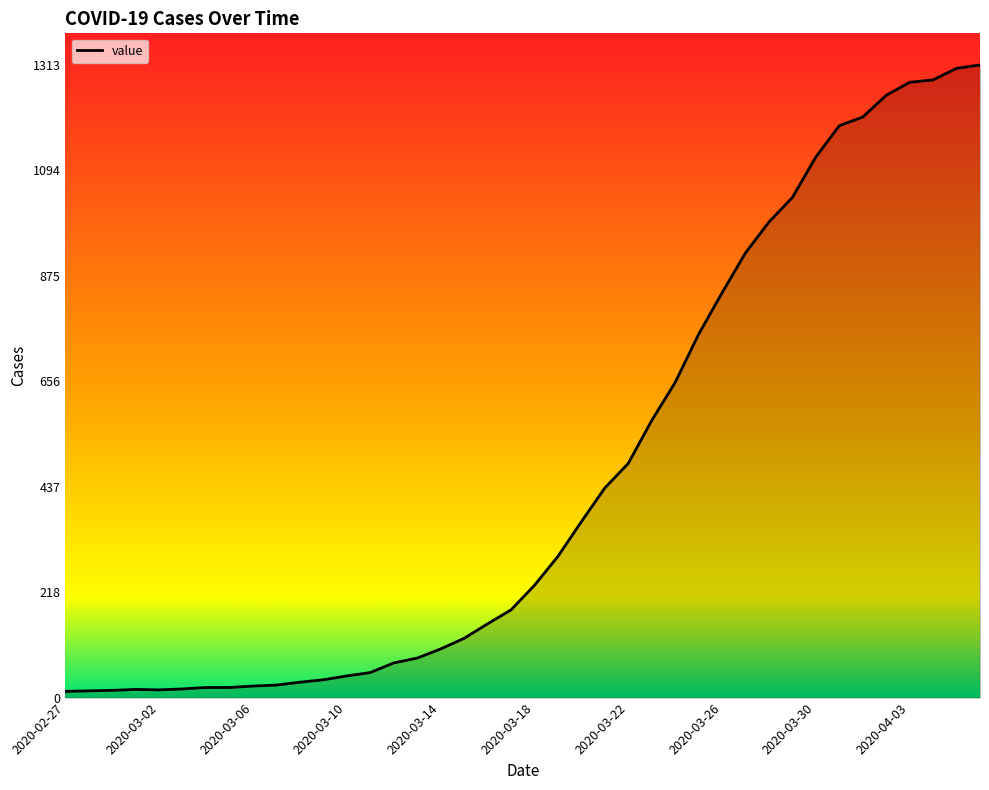

What is the difference between the second highest and minimum values?

1293